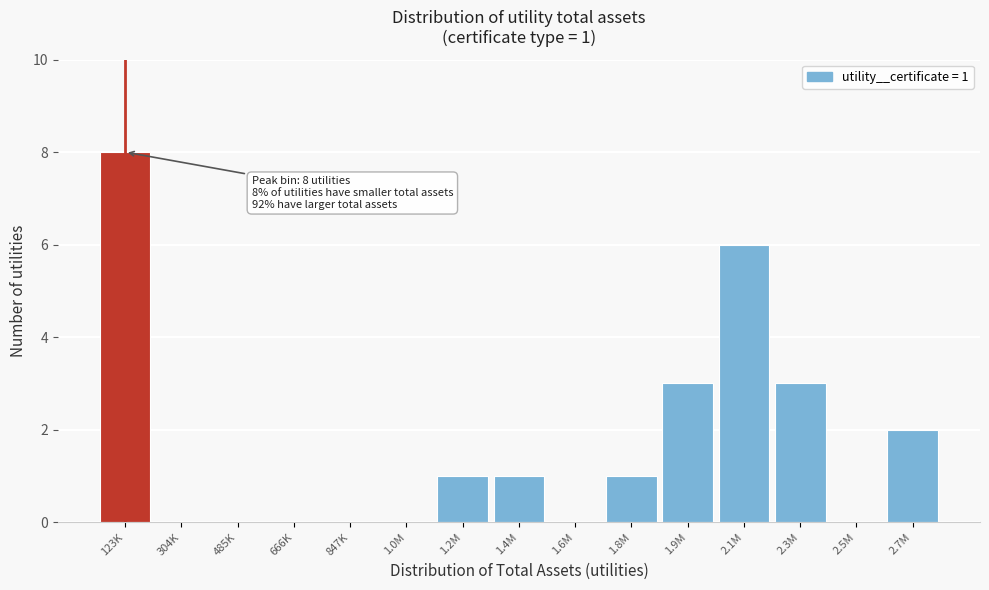

Reading right to left, list all the values displayed in this chart.

2.7M=2	2.5M=0	2.3M=3	2.1M=6	1.9M=3	1.8M=1	1.6M=0	1.4M=1	1.2M=1	1.0M=0	847K=0	666K=0	485K=0	304K=0	123K=8